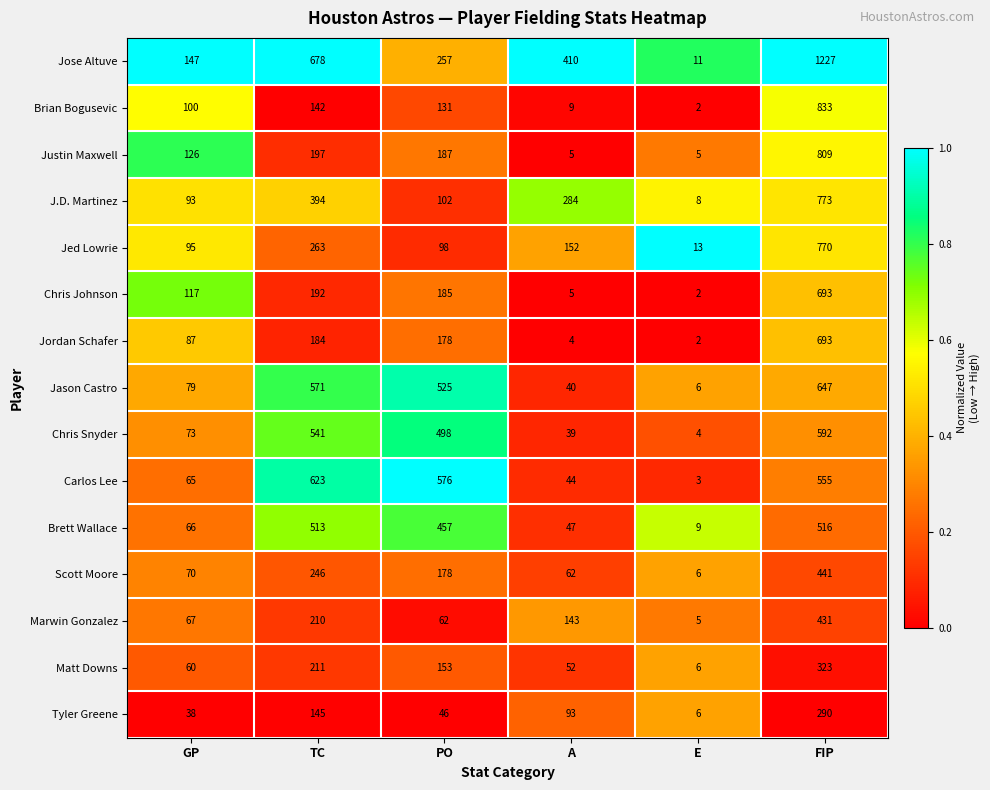

How many distinct data groups are displayed?

15